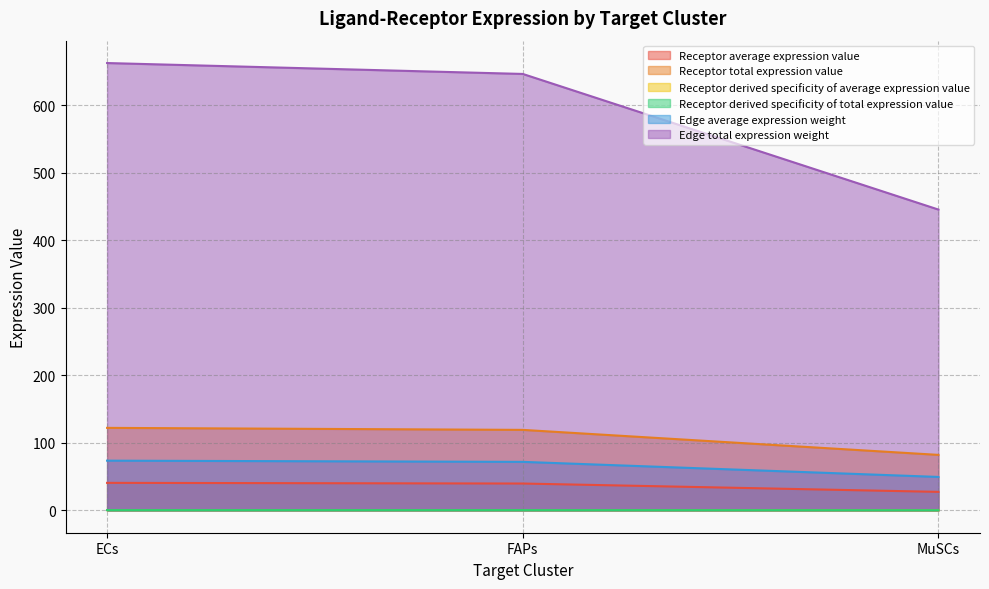

Which category has the highest value in the Edge total expression weight series?

ECs